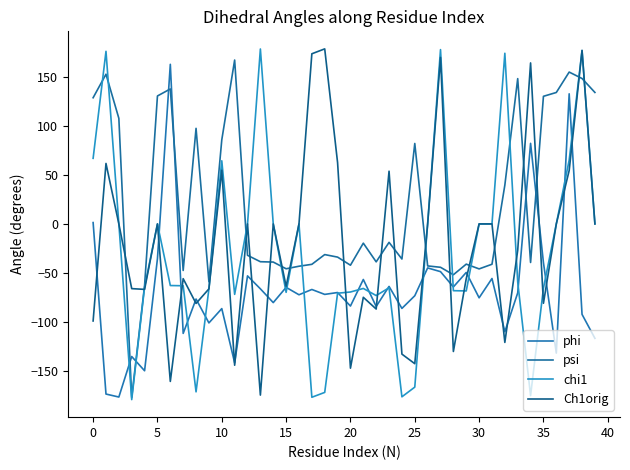

Does the chart display data point markers on the line(s)?

No